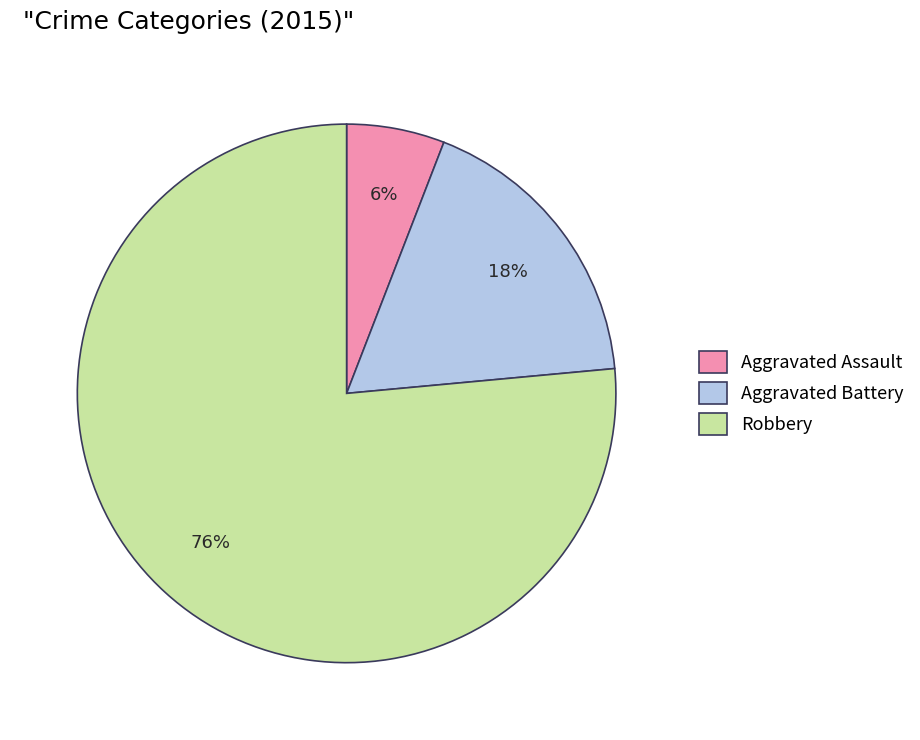

To the nearest percent, what is the combined percentage of Aggravated Battery and Aggravated Assault?

24%